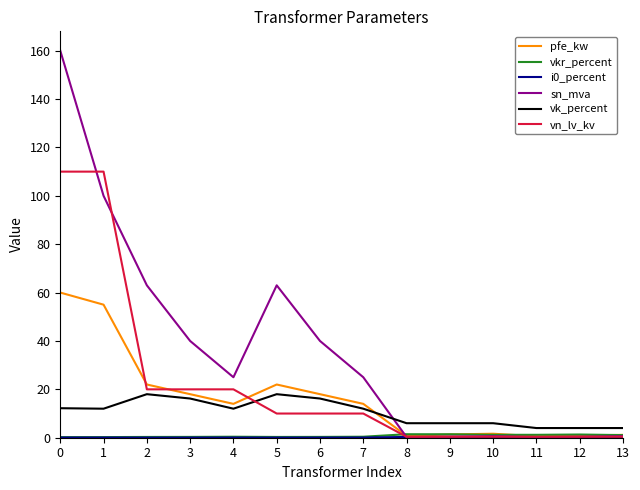

Is it true that sn_mva equals 0.2 at 11?

True